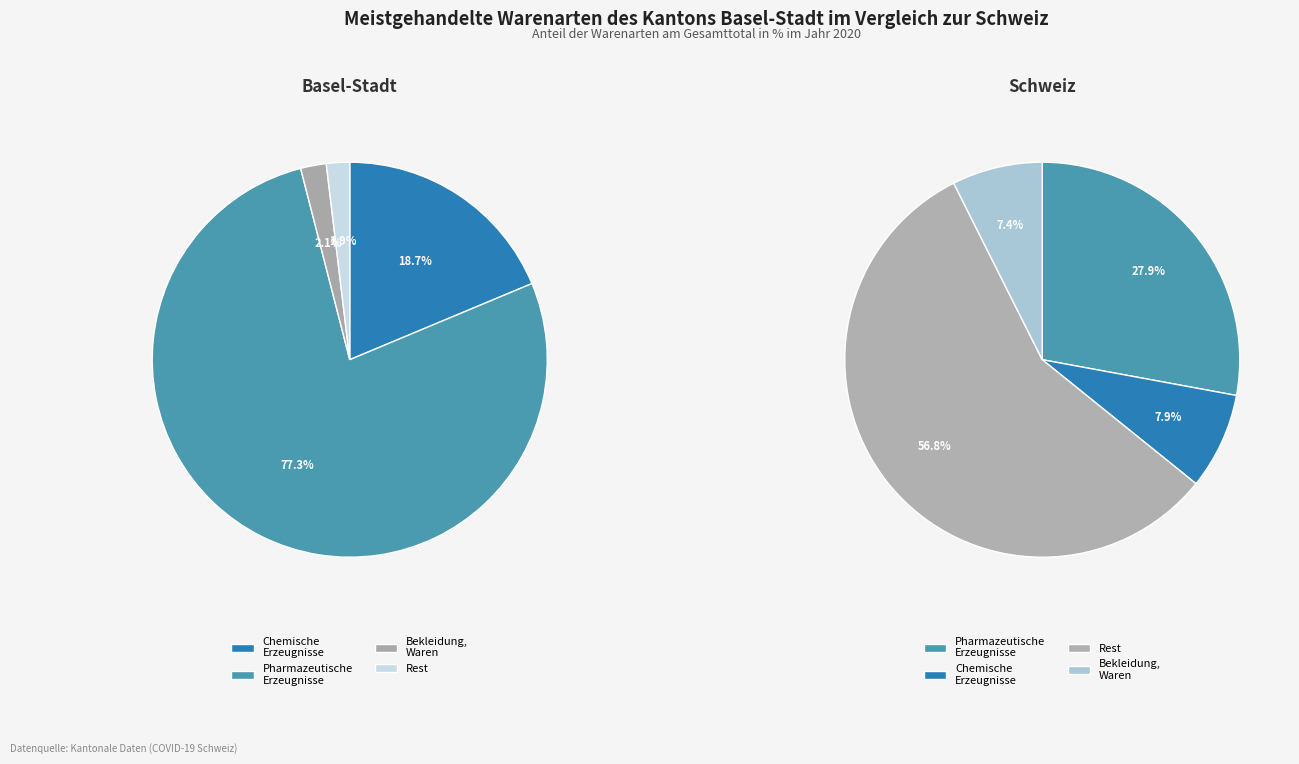

Between 38 and 31, which is larger?

38